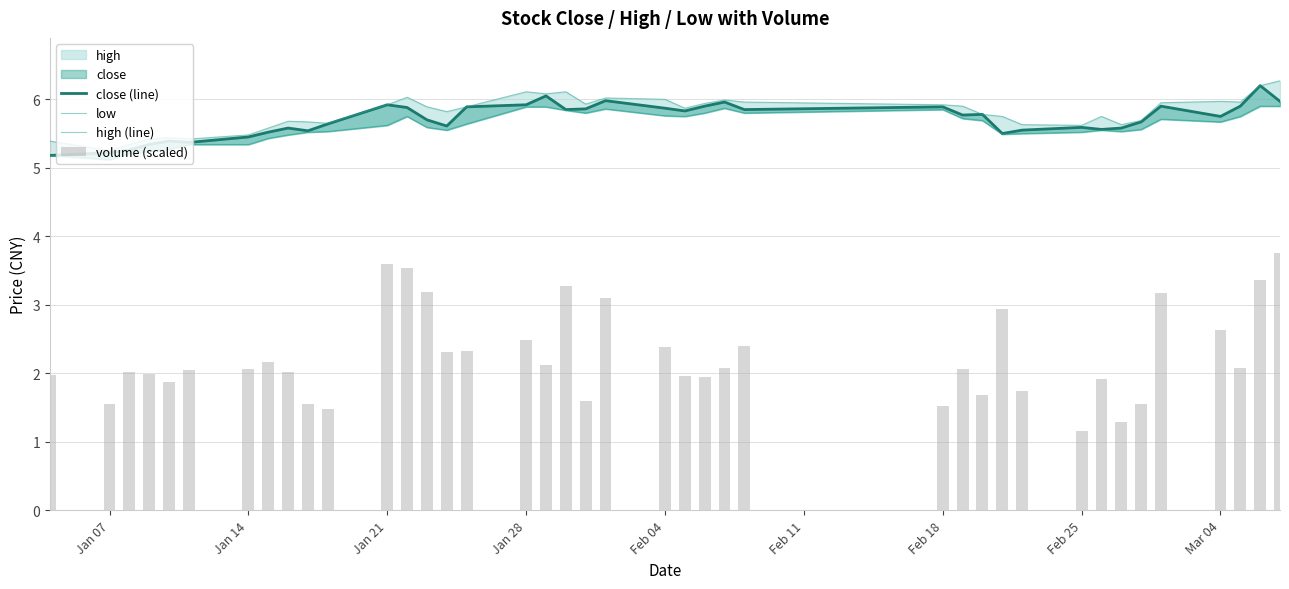

What is the total value across all series at Jan 07?

17.7